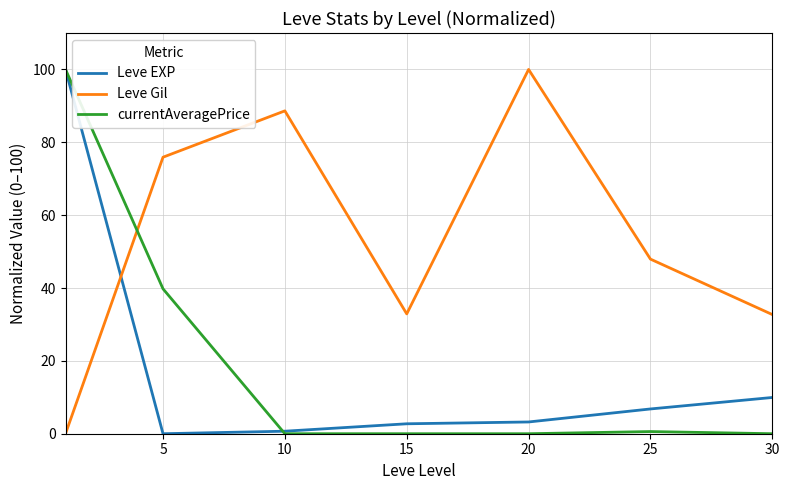

What is the maximum value shown in the chart?

100.0